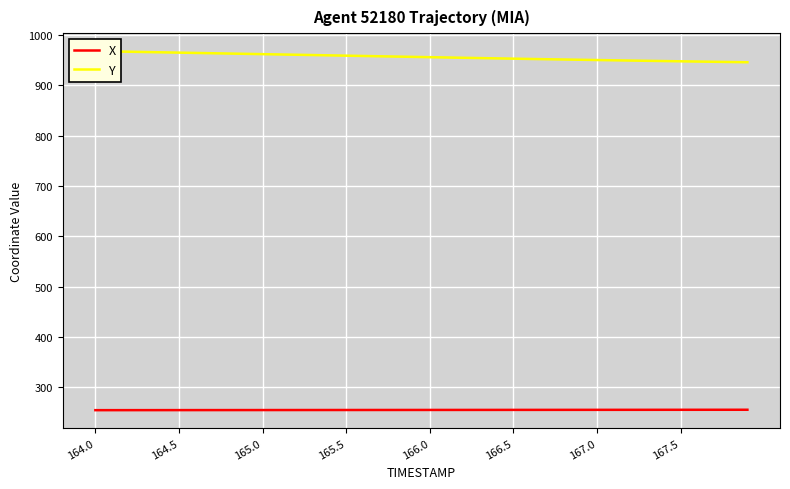

What is the maximum value for X?

255.6